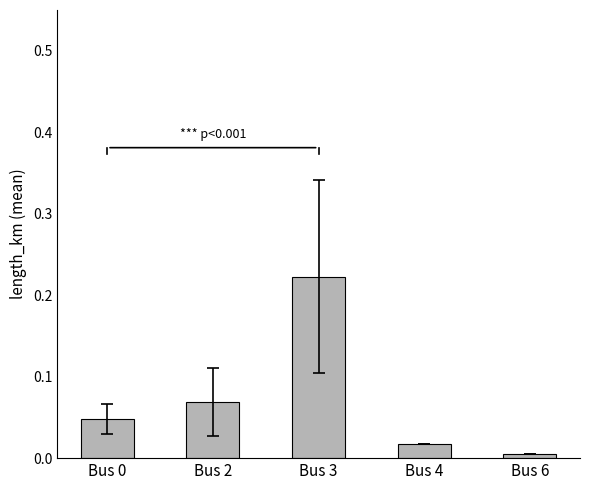

Which label corresponds to the largest value in the chart?

Bus 3